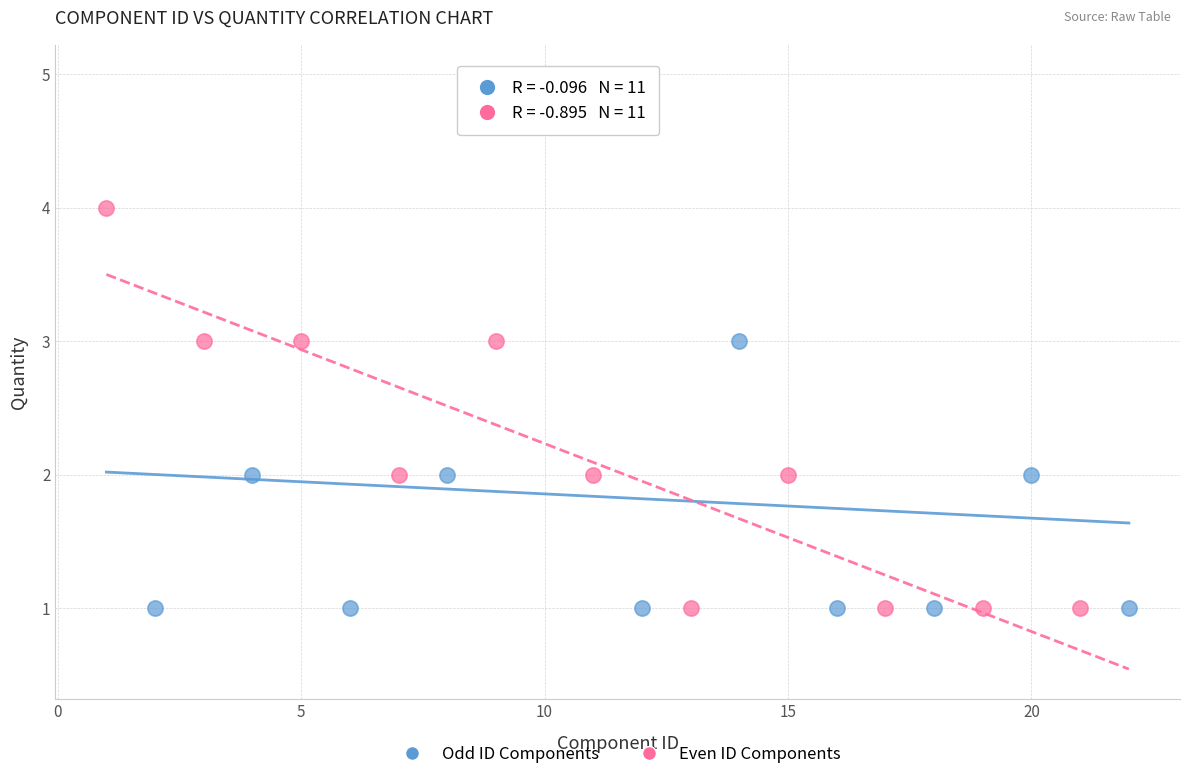

Which series has the largest Y range (max minus min)?

Odd ID Components